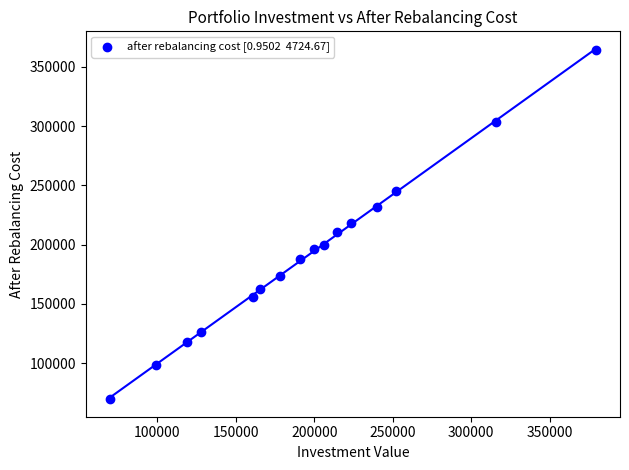

What is the range of Y values (max minus min)?

294760.3